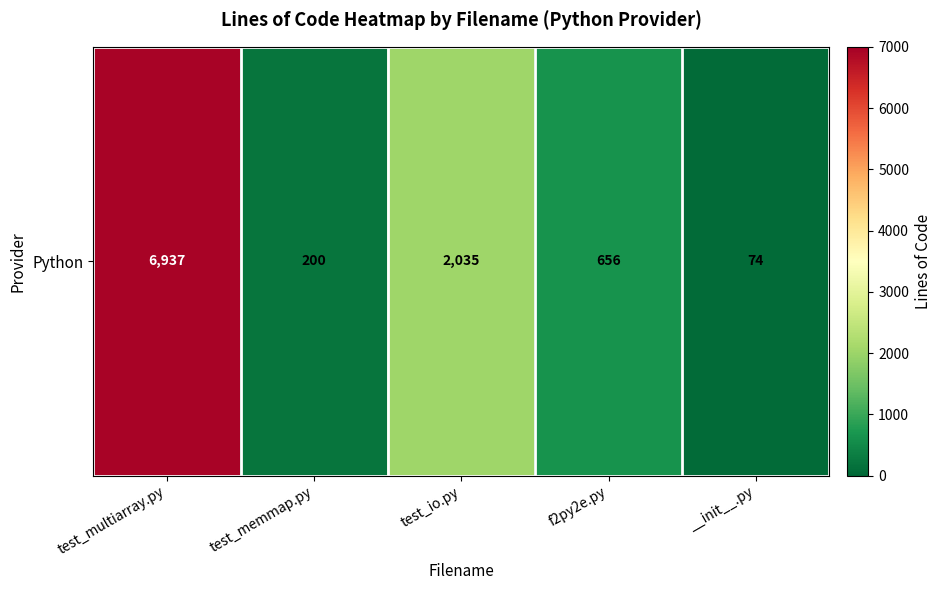

At which category does the chart reach its minimum across all series?

__init__.py